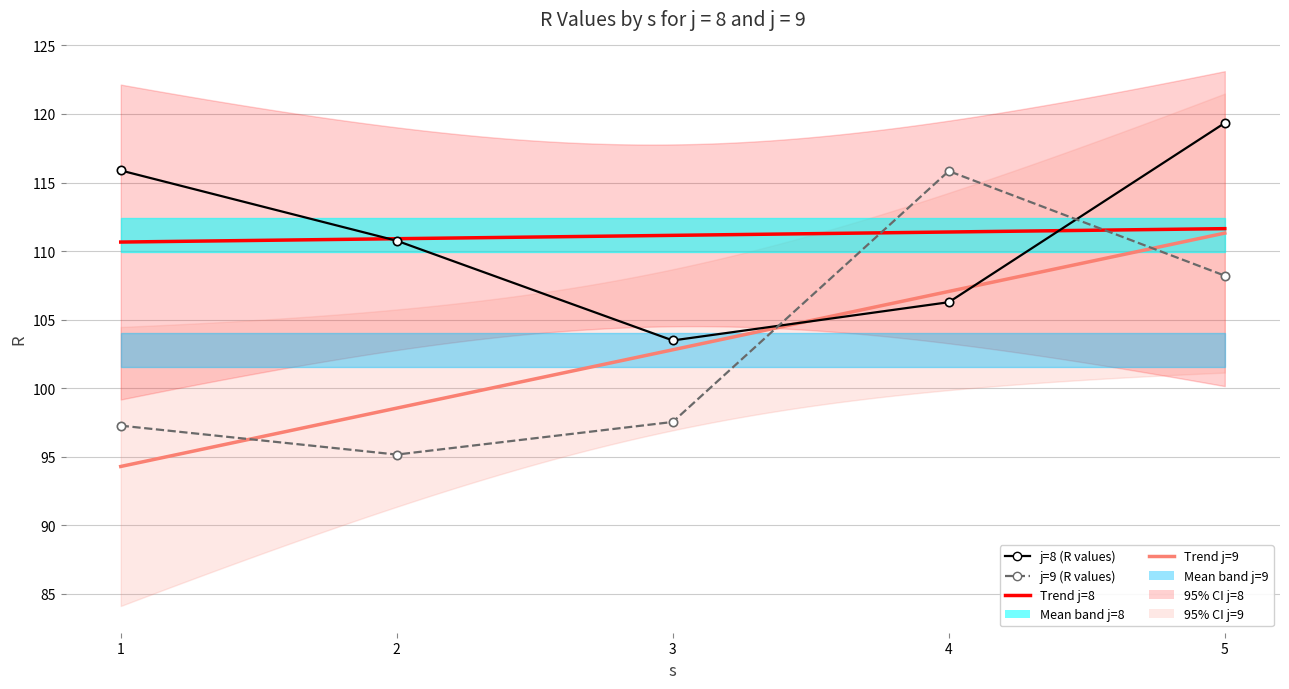

What is the difference between the second highest and second lowest values in the j=9 series?

10.9